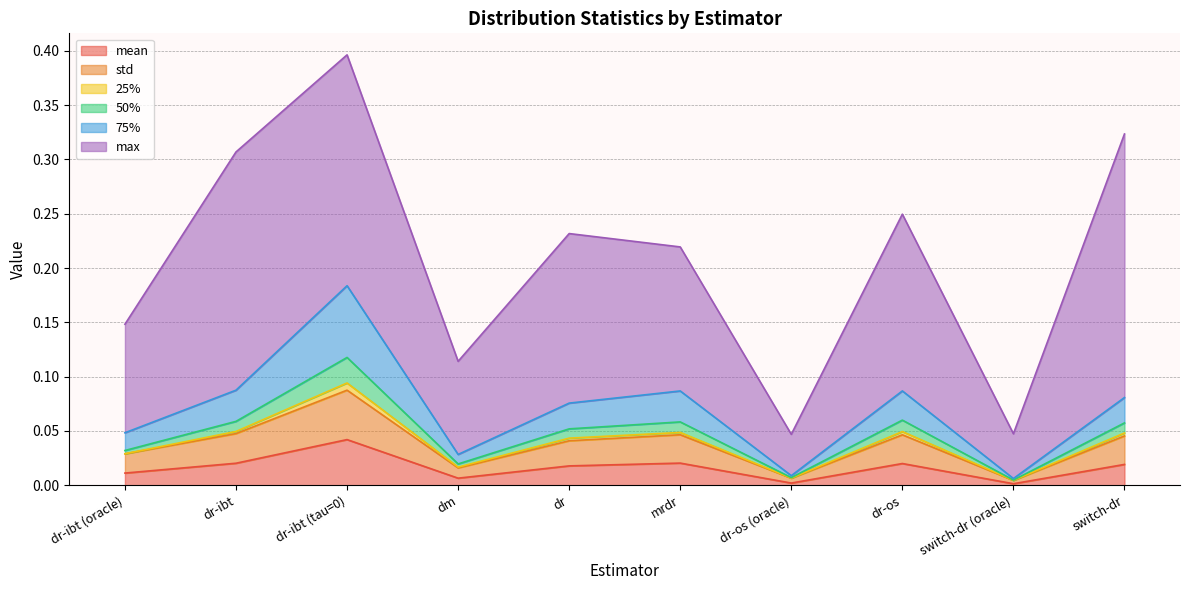

What are all the series names shown in the legend?

mean, std, 25%, 50%, 75%, max